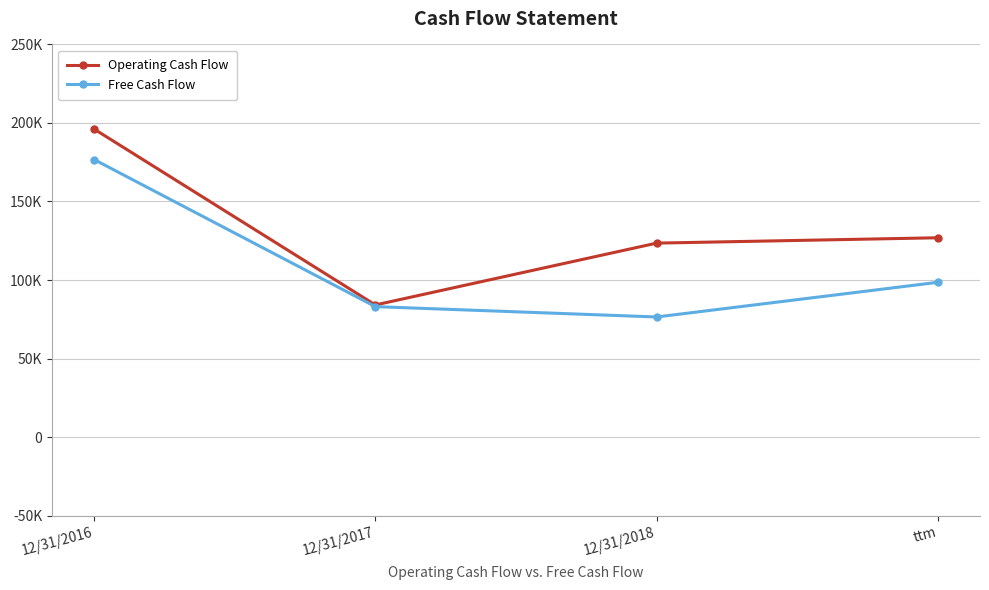

The value of Free Cash Flow at 12/31/2017 is 83042. True or false?

True